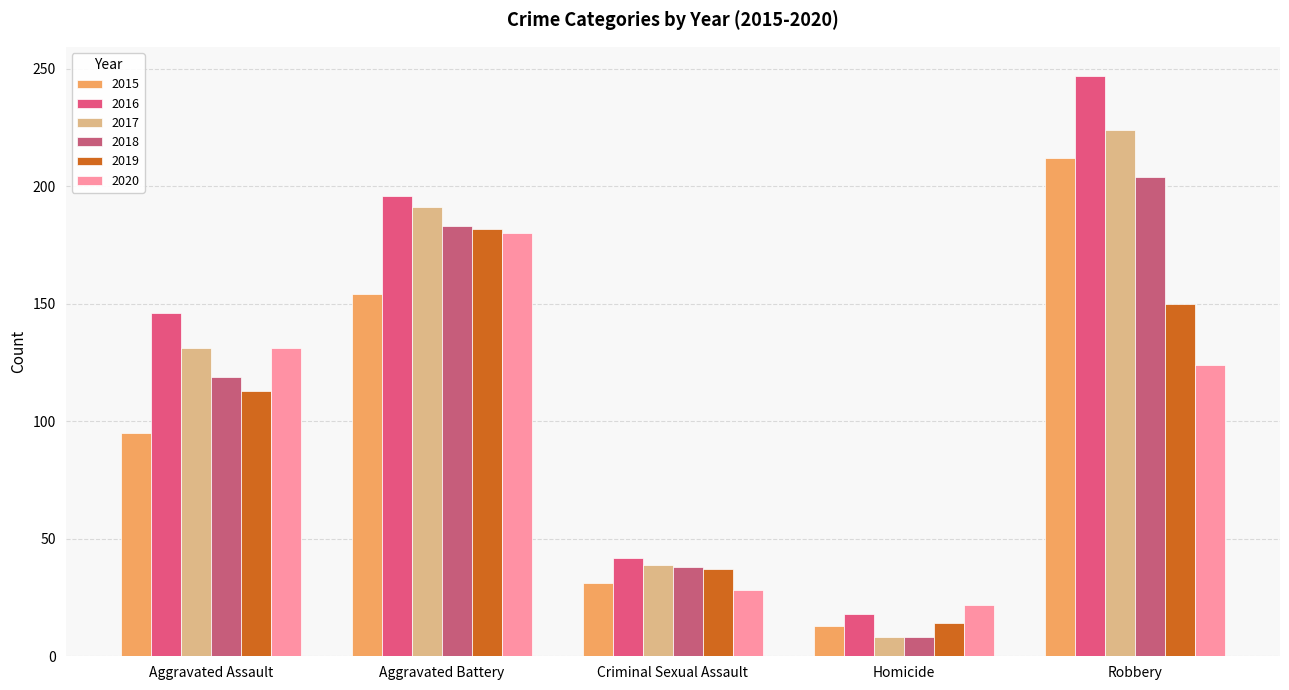

Reading right to left, list all the values displayed in this chart.

2015: 212	13	31	154	95
2016: 247	18	42	196	146
2017: 224	8	39	191	131
2018: 204	8	38	183	119
2019: 150	14	37	182	113
2020: 124	22	28	180	131